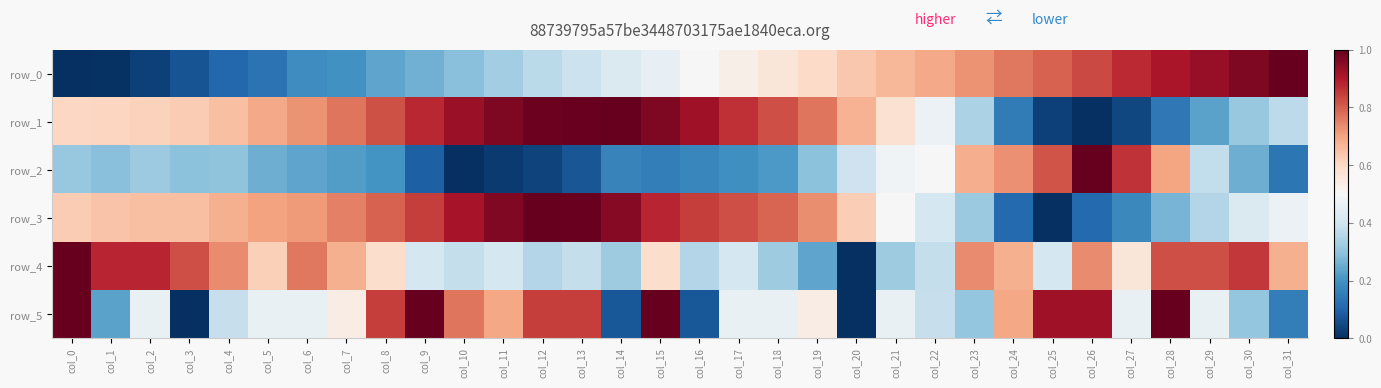

Reading right to left, list all the values displayed in this chart.

row_0: col_31=1.0	col_30=1.0	col_29=0.9	col_28=0.9	col_27=0.9	col_26=0.8	col_25=0.8	col_24=0.8	col_23=0.7	col_22=0.7	col_21=0.7	col_20=0.6	col_19=0.6	col_18=0.6	col_17=0.5	col_16=0.5	col_15=0.5	col_14=0.4	col_13=0.4	col_12=0.4	col_11=0.3	col_10=0.3	col_9=0.3	col_8=0.2	col_7=0.2	col_6=0.2	col_5=0.1	col_4=0.1	col_3=0.1	col_2=0.0	col_1=0.0	col_0=0.0
row_1: col_31=0.4	col_30=0.3	col_29=0.2	col_28=0.1	col_27=0.0	col_26=0.0	col_25=0.0	col_24=0.2	col_23=0.3	col_22=0.5	col_21=0.6	col_20=0.7	col_19=0.8	col_18=0.8	col_17=0.9	col_16=0.9	col_15=1.0	col_14=1.0	col_13=1.0	col_12=1.0	col_11=1.0	col_10=0.9	col_9=0.9	col_8=0.8	col_7=0.8	col_6=0.7	col_5=0.7	col_4=0.7	col_3=0.6	col_2=0.6	col_1=0.6	col_0=0.6
row_2: col_31=0.1	col_30=0.3	col_29=0.4	col_28=0.7	col_27=0.9	col_26=1.0	col_25=0.8	col_24=0.7	col_23=0.7	col_22=0.5	col_21=0.5	col_20=0.4	col_19=0.3	col_18=0.2	col_17=0.2	col_16=0.2	col_15=0.2	col_14=0.2	col_13=0.1	col_12=0.0	col_11=0.0	col_10=0.0	col_9=0.1	col_8=0.2	col_7=0.2	col_6=0.2	col_5=0.3	col_4=0.3	col_3=0.3	col_2=0.3	col_1=0.3	col_0=0.3
row_3: col_31=0.5	col_30=0.4	col_29=0.4	col_28=0.3	col_27=0.2	col_26=0.1	col_25=0.0	col_24=0.1	col_23=0.3	col_22=0.4	col_21=0.5	col_20=0.6	col_19=0.7	col_18=0.8	col_17=0.8	col_16=0.8	col_15=0.9	col_14=1.0	col_13=1.0	col_12=1.0	col_11=1.0	col_10=0.9	col_9=0.8	col_8=0.8	col_7=0.8	col_6=0.7	col_5=0.7	col_4=0.7	col_3=0.7	col_2=0.6	col_1=0.6	col_0=0.6
row_4: col_31=0.7	col_30=0.9	col_29=0.8	col_28=0.8	col_27=0.6	col_26=0.7	col_25=0.4	col_24=0.7	col_23=0.7	col_22=0.4	col_21=0.3	col_20=0.0	col_19=0.2	col_18=0.3	col_17=0.4	col_16=0.4	col_15=0.6	col_14=0.3	col_13=0.4	col_12=0.4	col_11=0.4	col_10=0.4	col_9=0.4	col_8=0.6	col_7=0.7	col_6=0.8	col_5=0.6	col_4=0.7	col_3=0.8	col_2=0.9	col_1=0.9	col_0=1.0
row_5: col_31=0.2	col_30=0.3	col_29=0.5	col_28=1.0	col_27=0.5	col_26=0.9	col_25=0.9	col_24=0.7	col_23=0.3	col_22=0.4	col_21=0.5	col_20=0.0	col_19=0.5	col_18=0.5	col_17=0.5	col_16=0.1	col_15=1.0	col_14=0.1	col_13=0.8	col_12=0.8	col_11=0.7	col_10=0.8	col_9=1.0	col_8=0.8	col_7=0.5	col_6=0.5	col_5=0.5	col_4=0.4	col_3=0.0	col_2=0.5	col_1=0.2	col_0=1.0